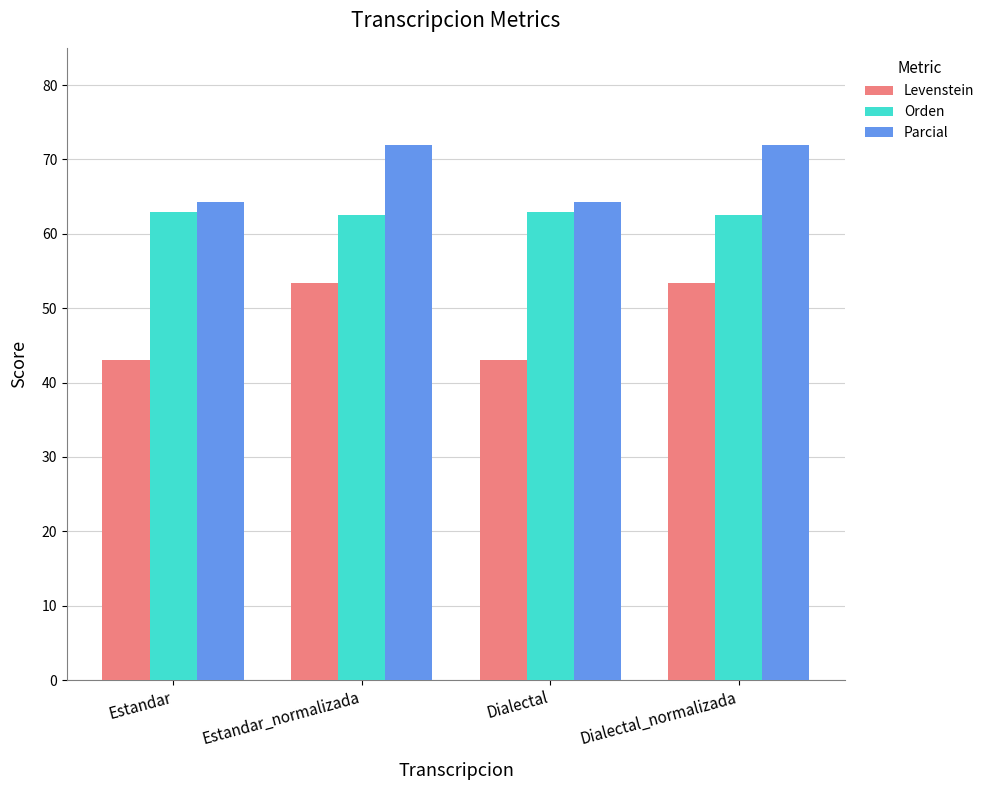

Reading left to right, what are all the values shown in this chart?

Levenstein: Estandar=43.0	Estandar_normalizada=53.3	Dialectal=43.0	Dialectal_normalizada=53.3
Orden: Estandar=62.9	Estandar_normalizada=62.6	Dialectal=62.9	Dialectal_normalizada=62.6
Parcial: Estandar=64.3	Estandar_normalizada=72.0	Dialectal=64.3	Dialectal_normalizada=72.0